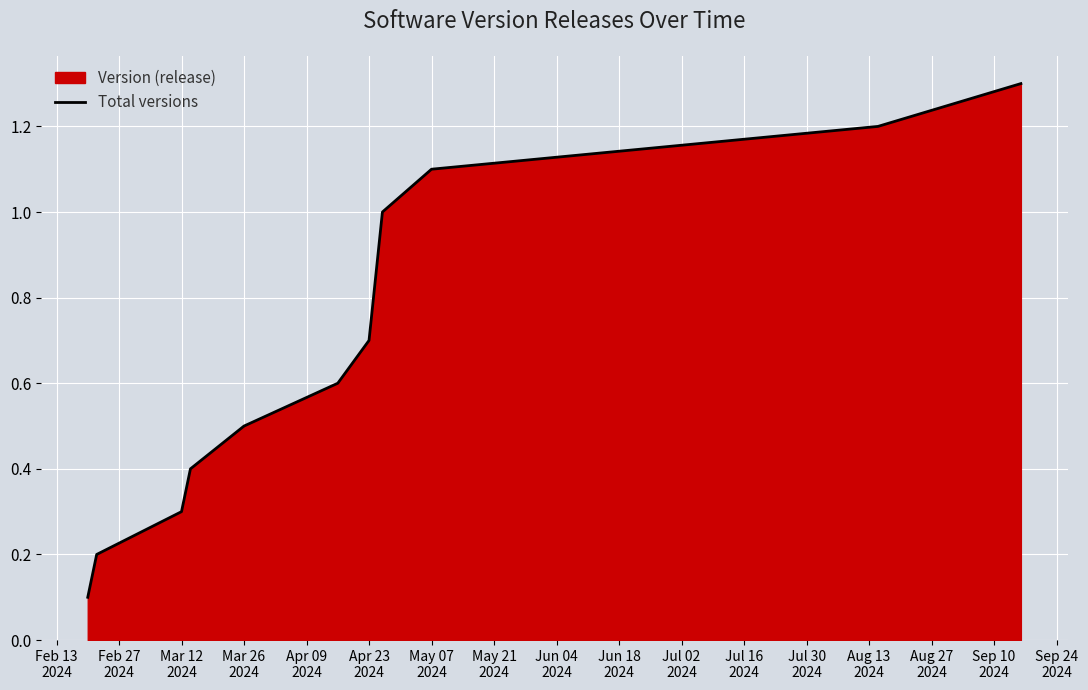

What is the difference between the maximum and minimum values?

1.2